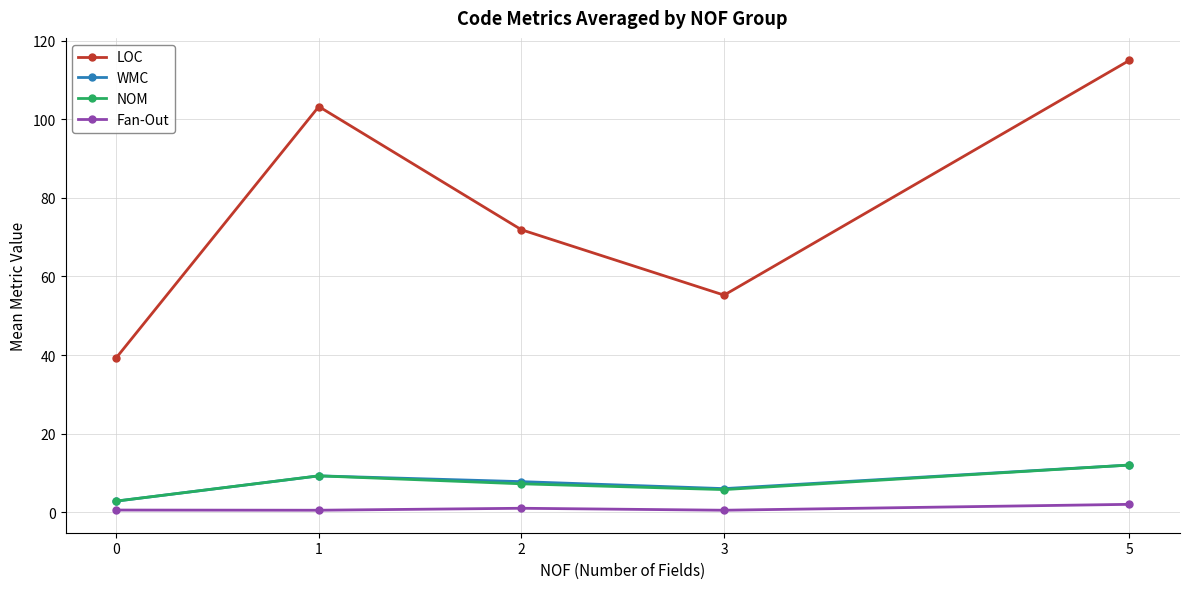

At how many categories does at least one series exceed 18?

5